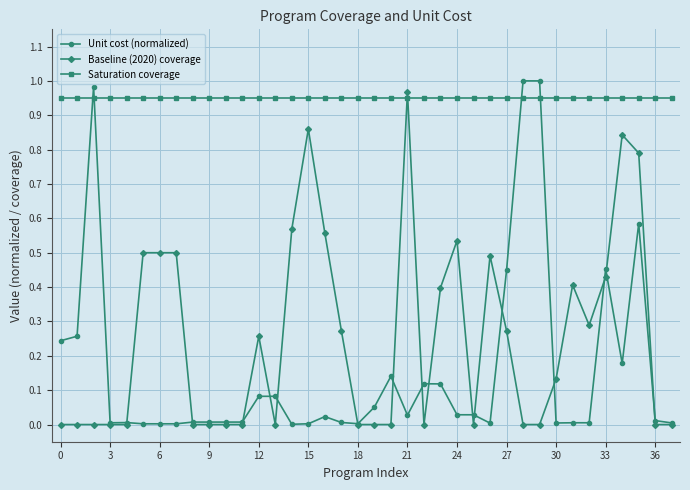

Which series has the largest range (max minus min)?

Unit cost (normalized)